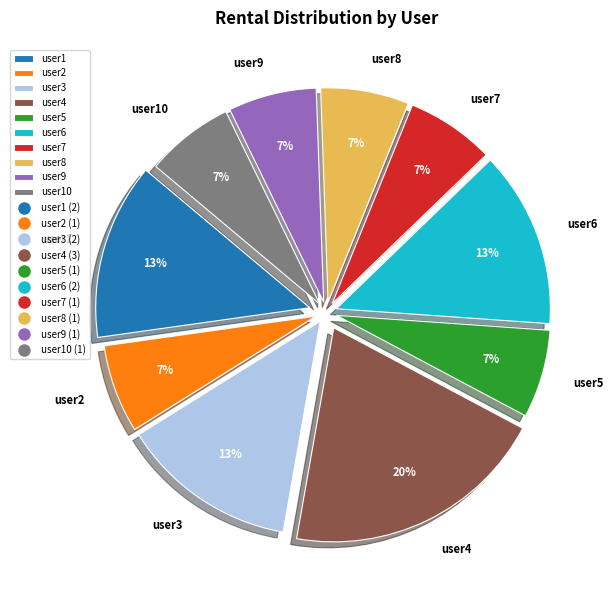

Is there any slice that represents more than half of the pie?

No